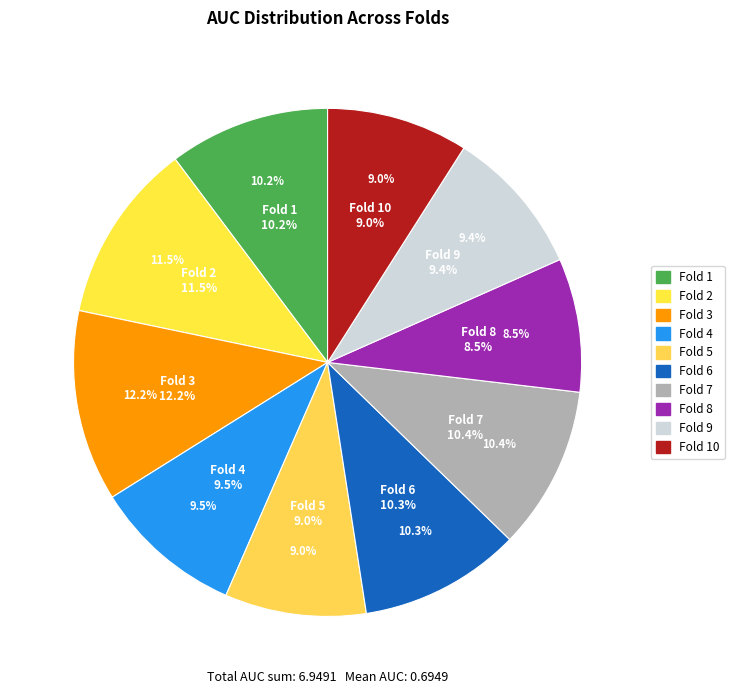

Combined, do Fold 9 and Fold 8 account for over 50%?

No